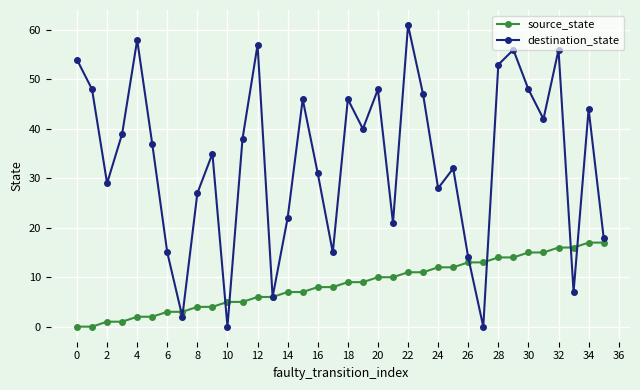

True or false: destination_state and source_state intersect in this chart.

True